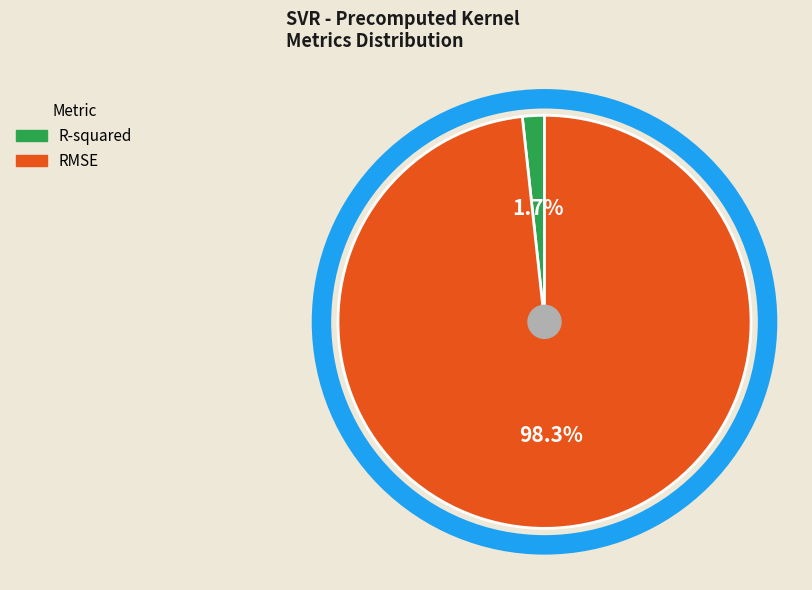

Is the sum of RMSE and R-squared greater than half?

Yes